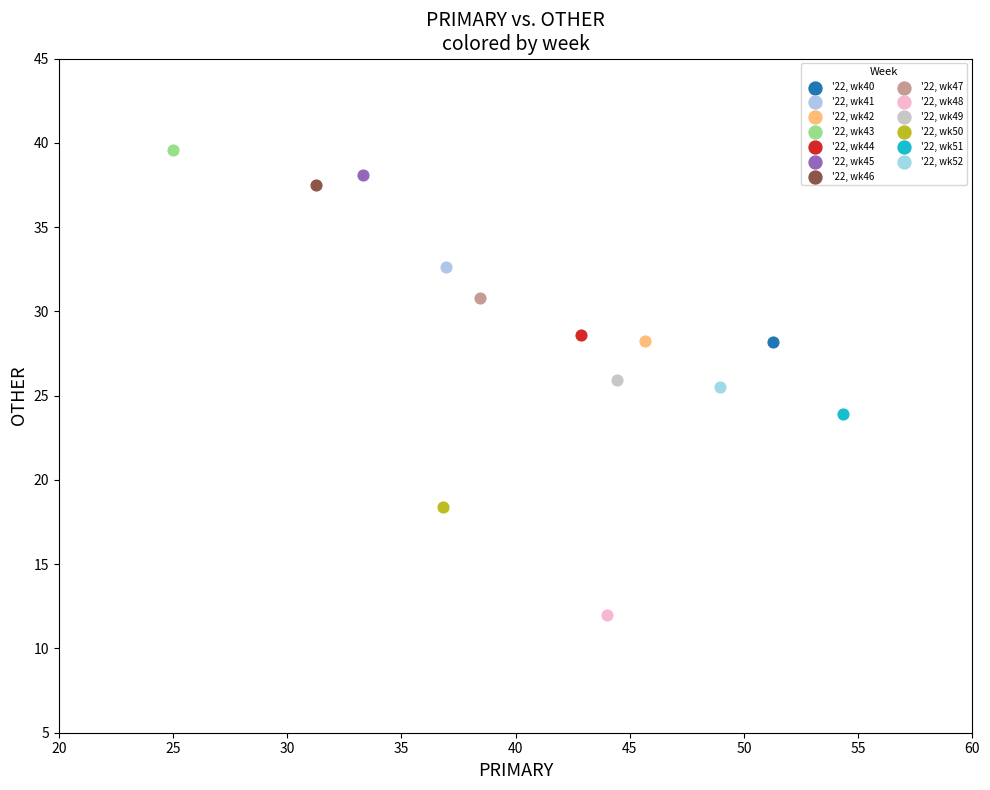

What are all the series names shown in the legend?

'22, wk40, '22, wk41, '22, wk42, '22, wk43, '22, wk44, '22, wk45, '22, wk46, '22, wk47, '22, wk48, '22, wk49, '22, wk50, '22, wk51, '22, wk52